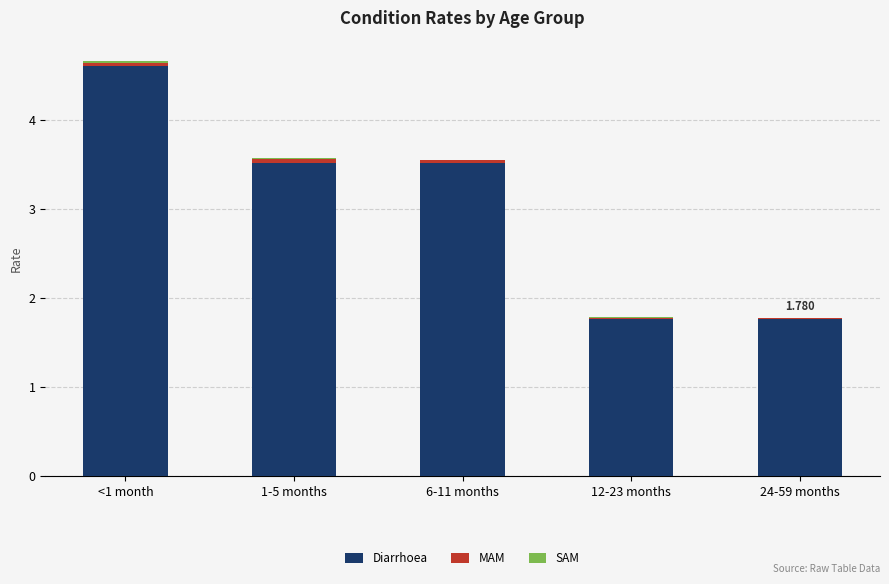

How many categories are shown in the chart?

5